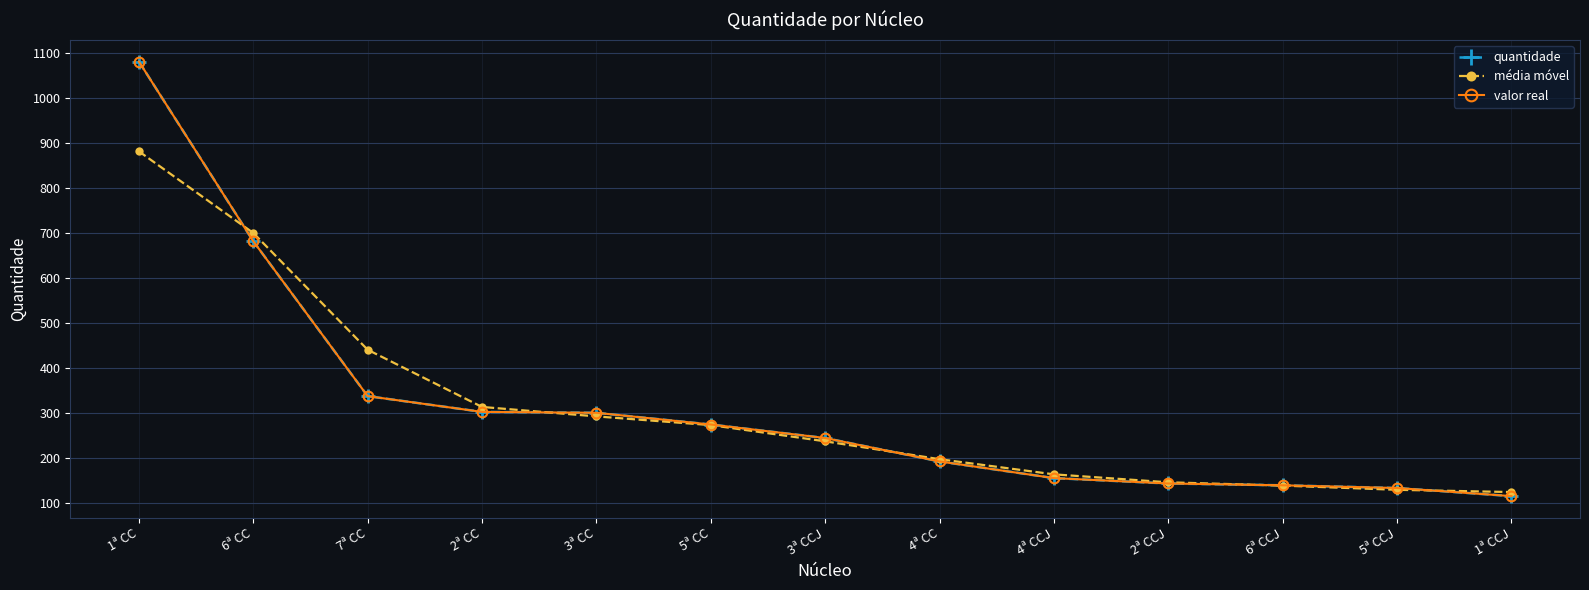

Is this an area chart (filled region under the line)?

No